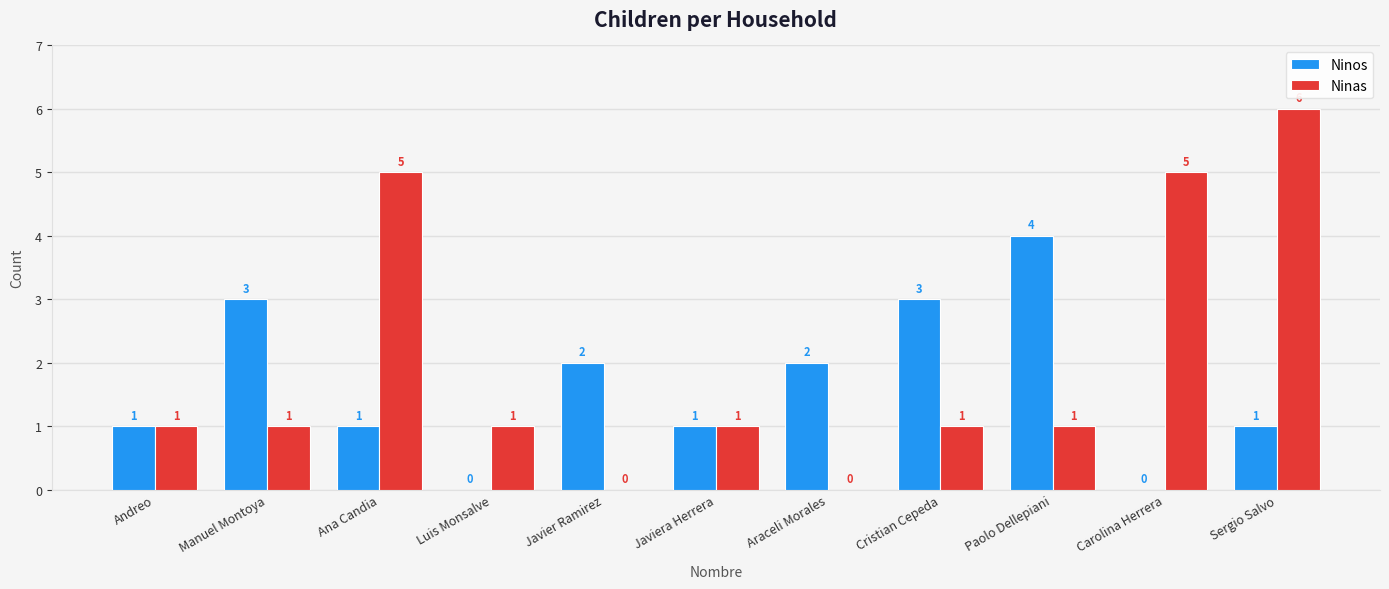

At which category is the sum across all series the highest?

Sergio Salvo